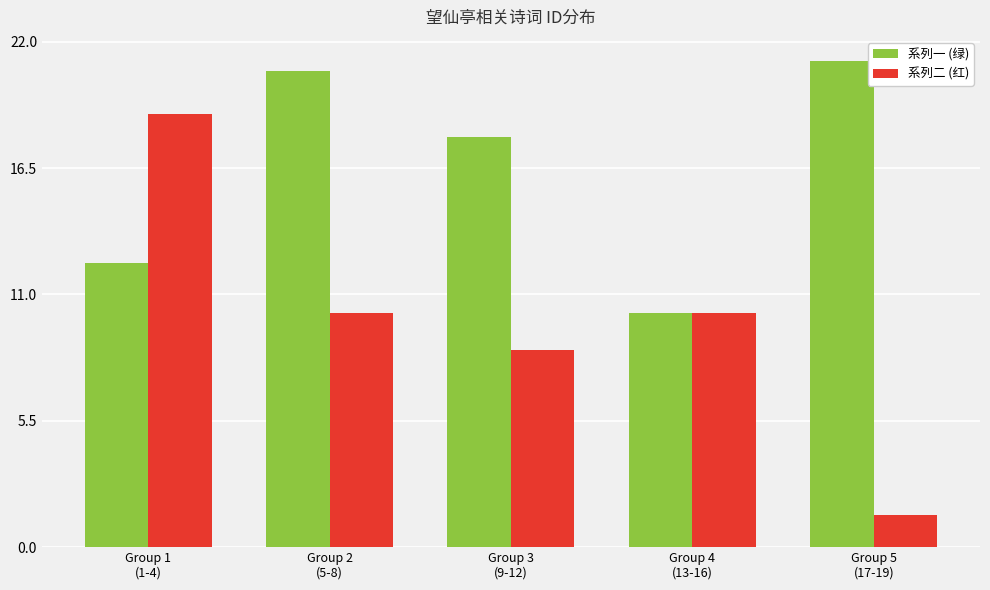

At how many categories does at least one series exceed 7?

5